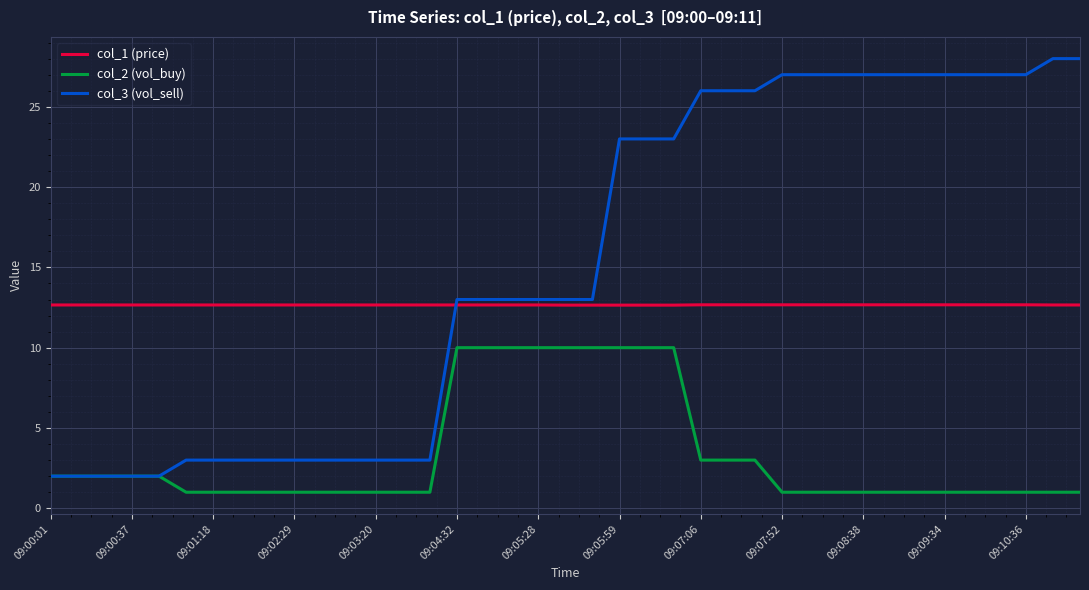

Which series has the largest range (max minus min)?

col_3 (vol_sell)